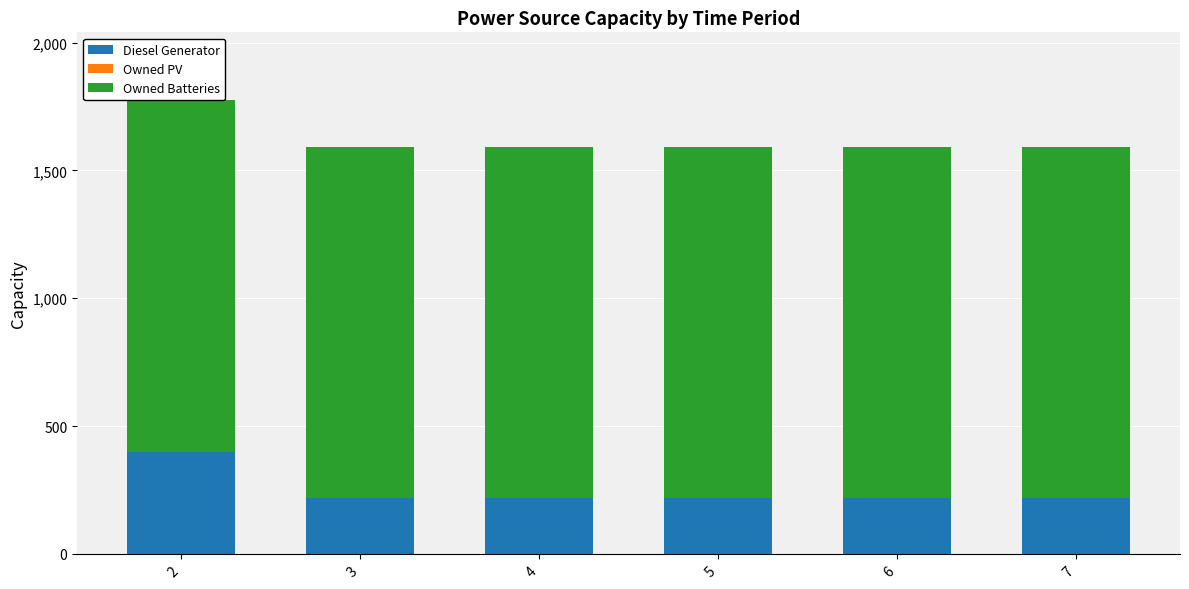

Reading left to right, transcribe the values for Diesel Generator.

400	217	217	217	217	217